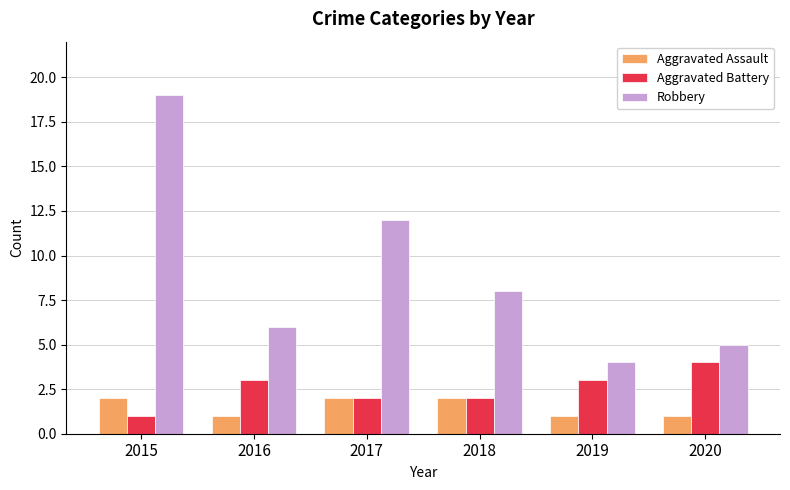

What is the spread (max minus min) of values at 2016?

5